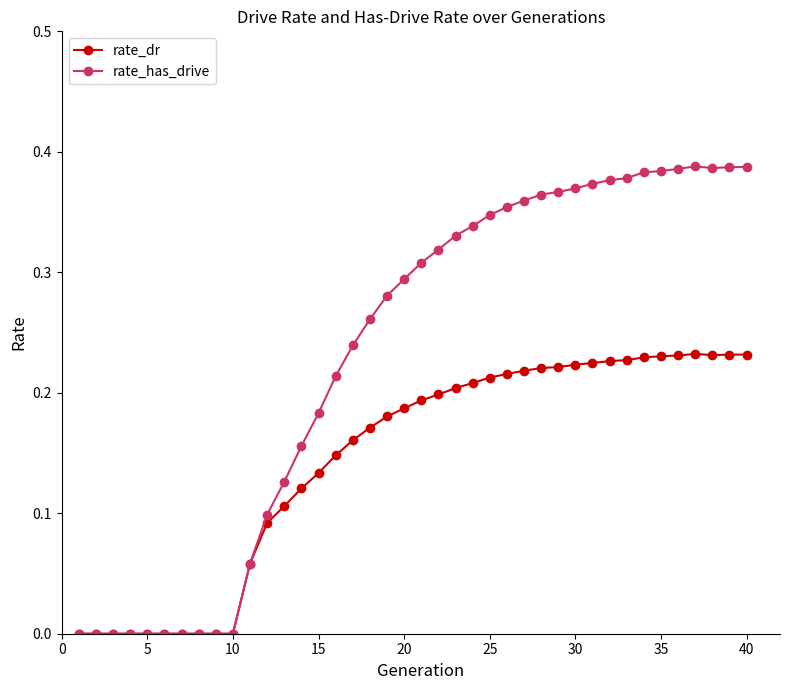

Which series has the widest spread of values?

rate_has_drive